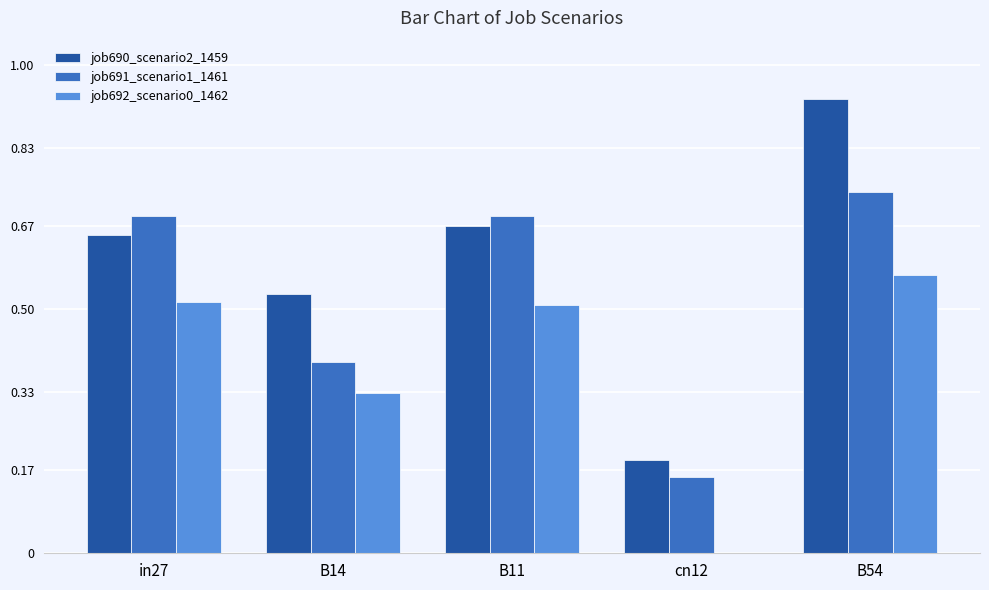

Which category has the highest value across all series?

B54